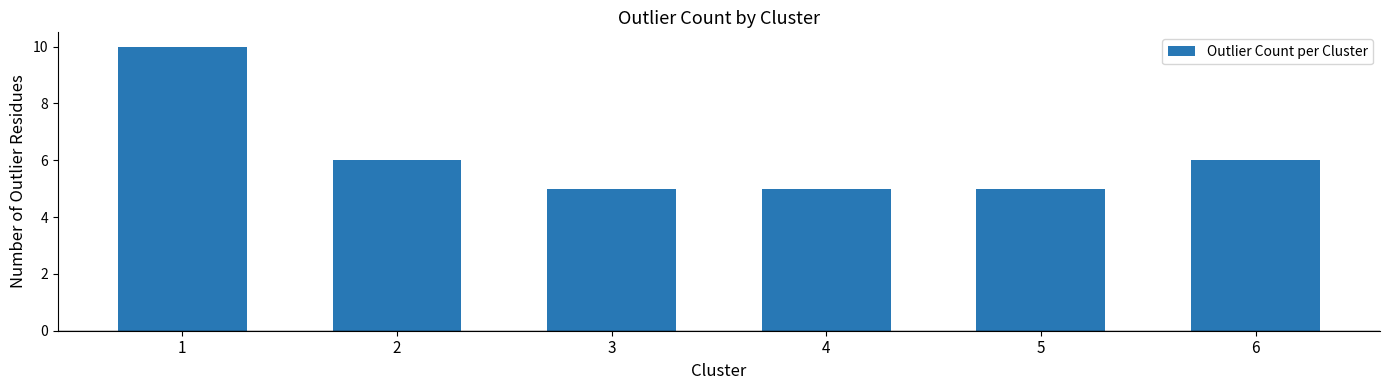

True or false: the data shows 7 at 5.

False